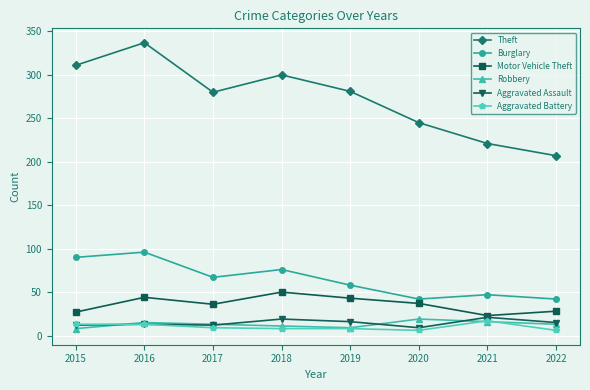

Is it true that Robbery equals 16 at 2021?

True